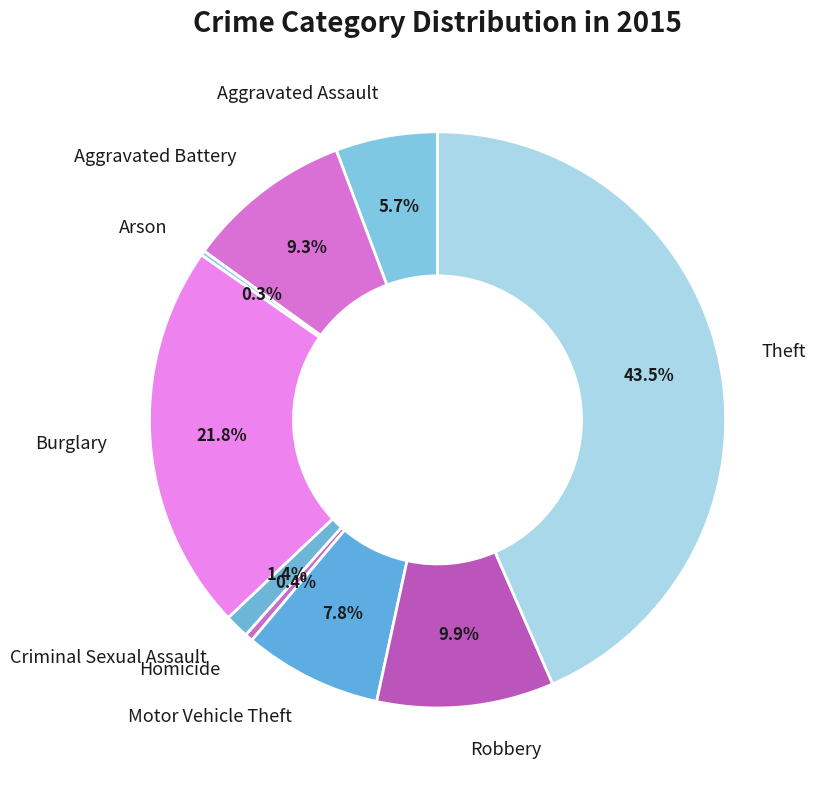

Between Homicide and Aggravated Assault, which is larger?

Aggravated Assault